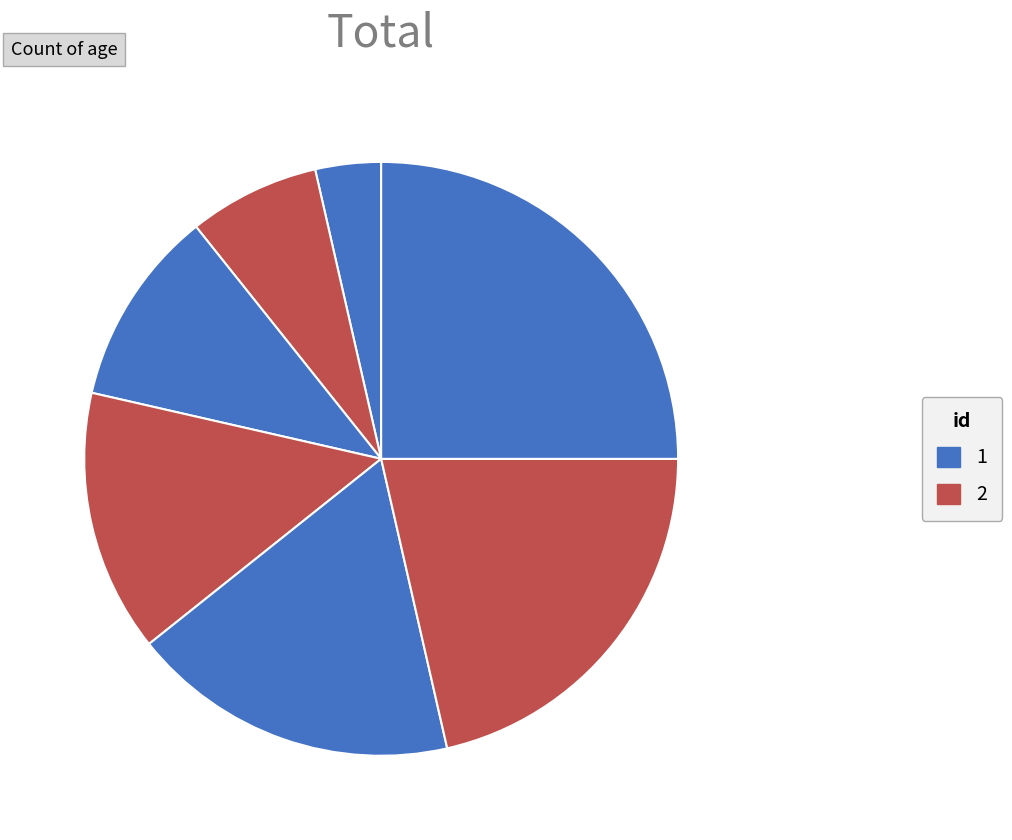

Is there a majority slice in this chart?

No